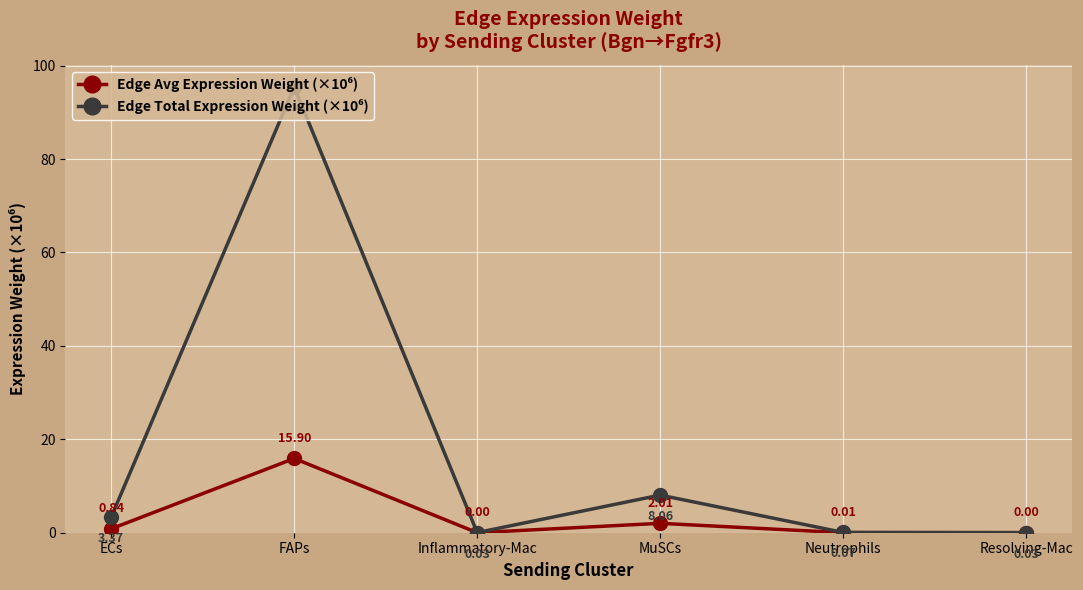

Which category has the highest value across all series?

FAPs